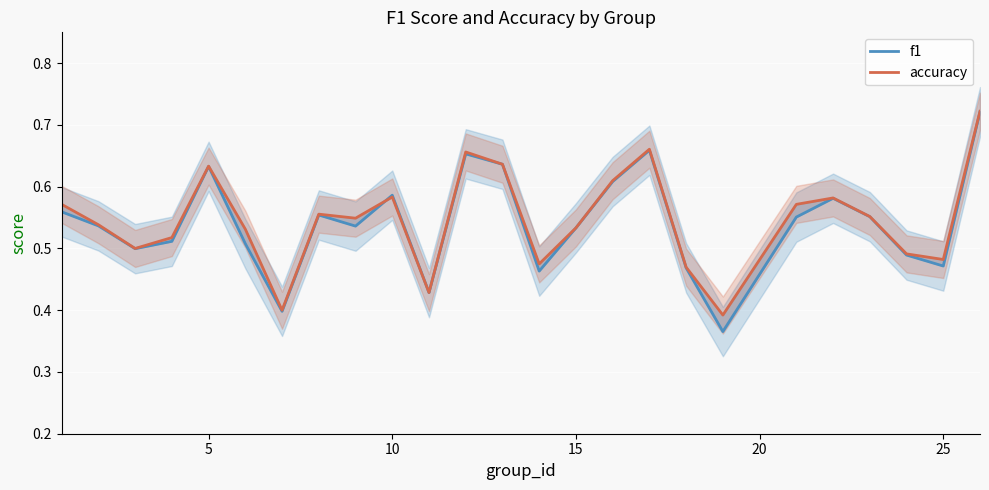

What is the total value across all series at 25?

1.0